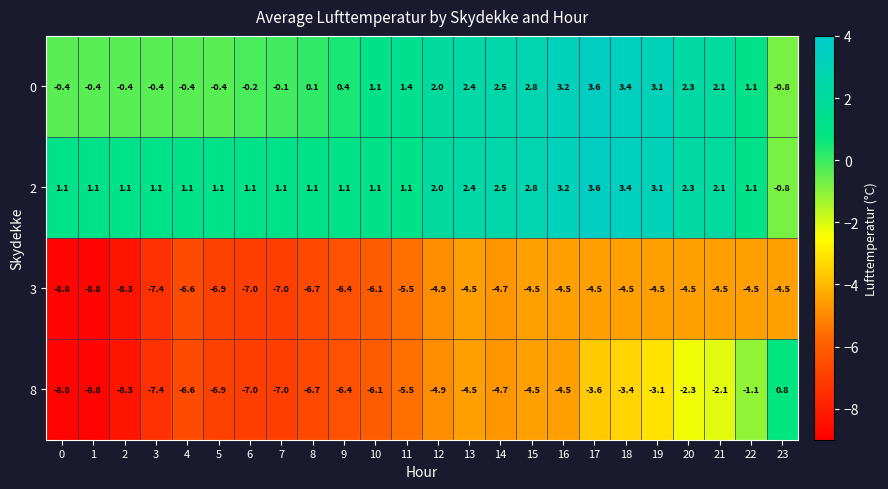

What is the lowest value of the 3 series?

-8.8